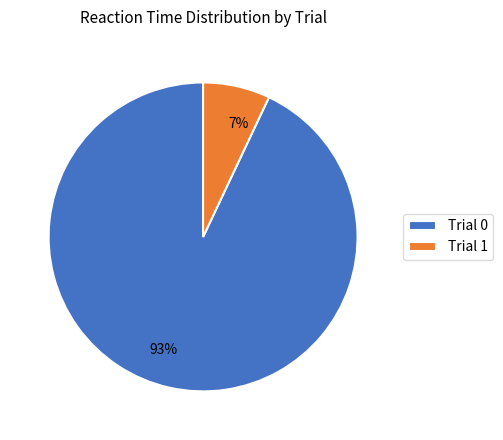

Is there a majority slice in this chart?

Yes